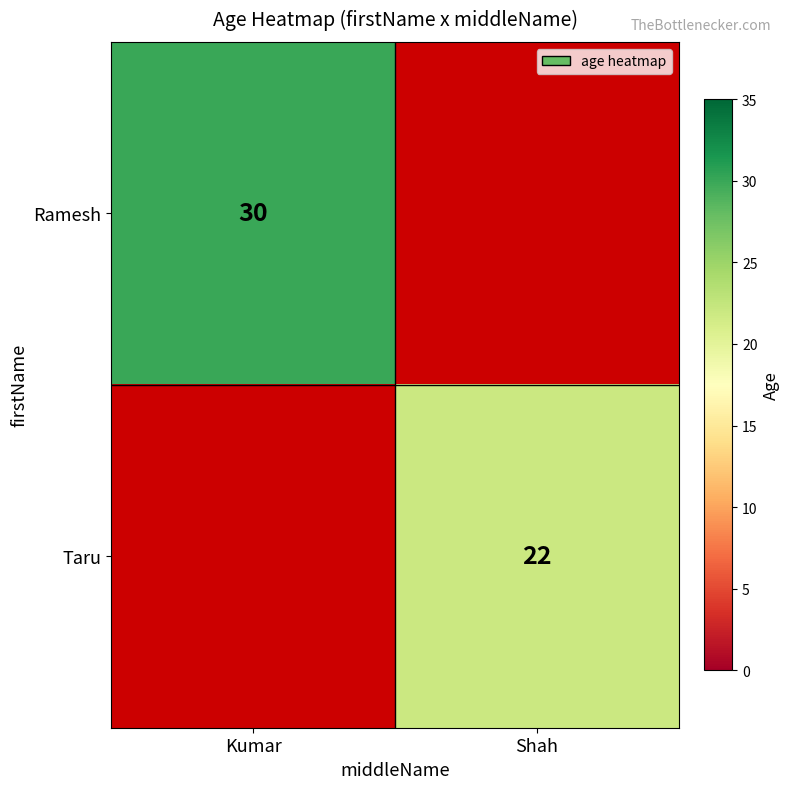

Is it true that Ramesh equals 30 at Kumar?

True